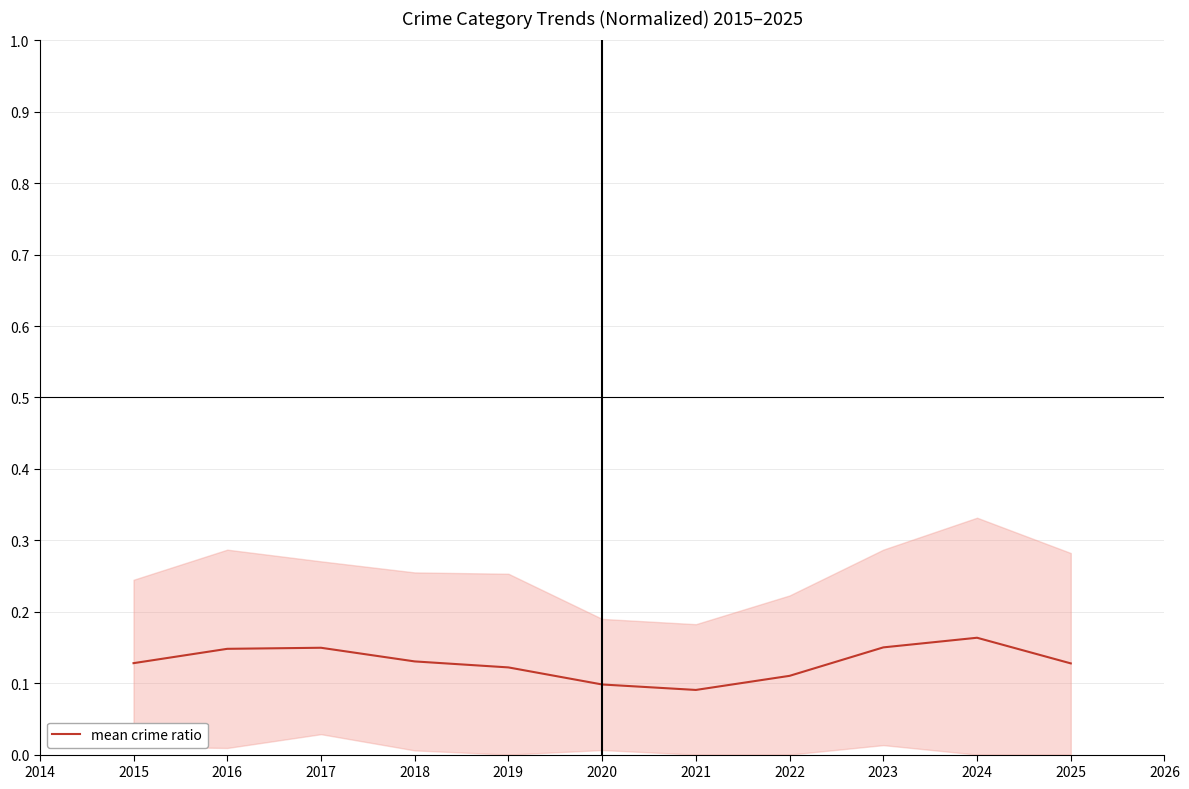

The value of mean crime ratio at 2023 is 0.3. True or false?

False